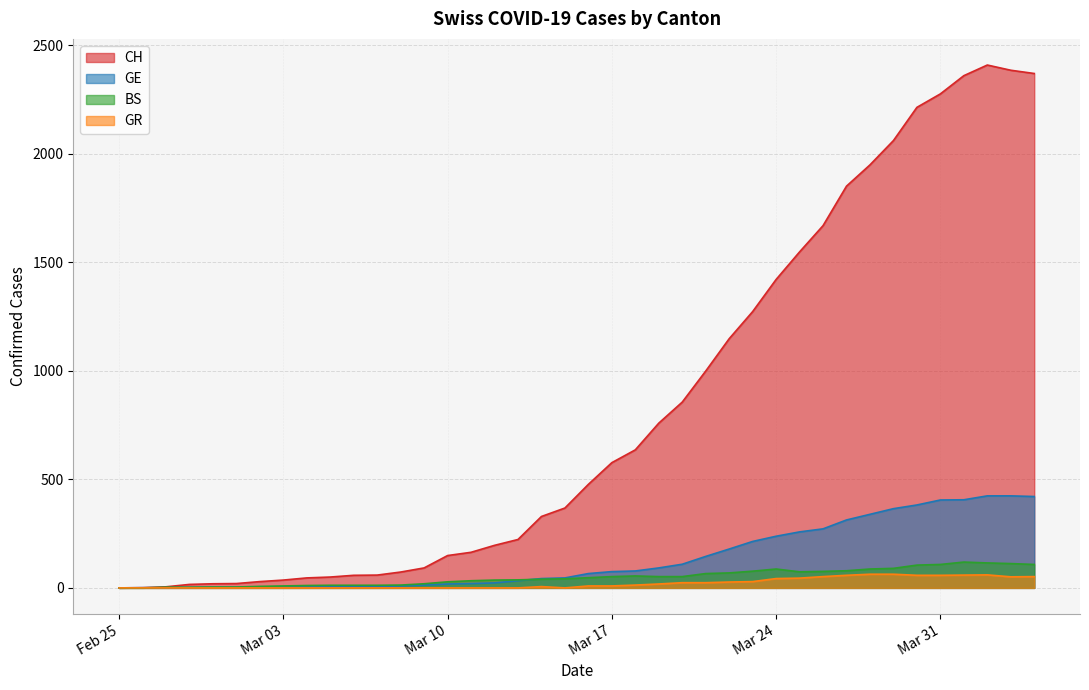

What is the sum of the CH values at 2020-03-06 and 2020-04-04?

2428